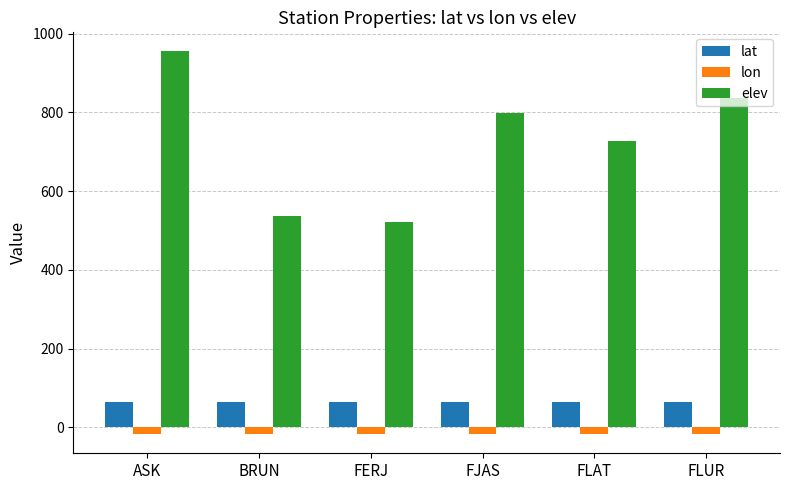

How many bars are there in each group?

3